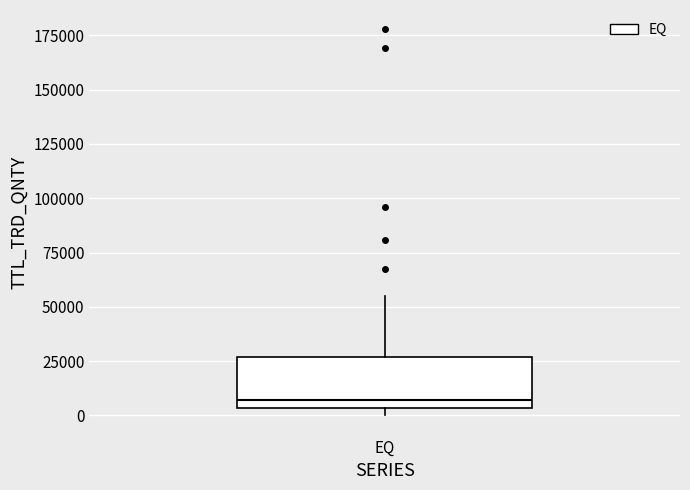

Where is the upper edge of the box for EQ on the y-axis? The values are not printed on the chart, so give them approximately, as read against the axis.

25000